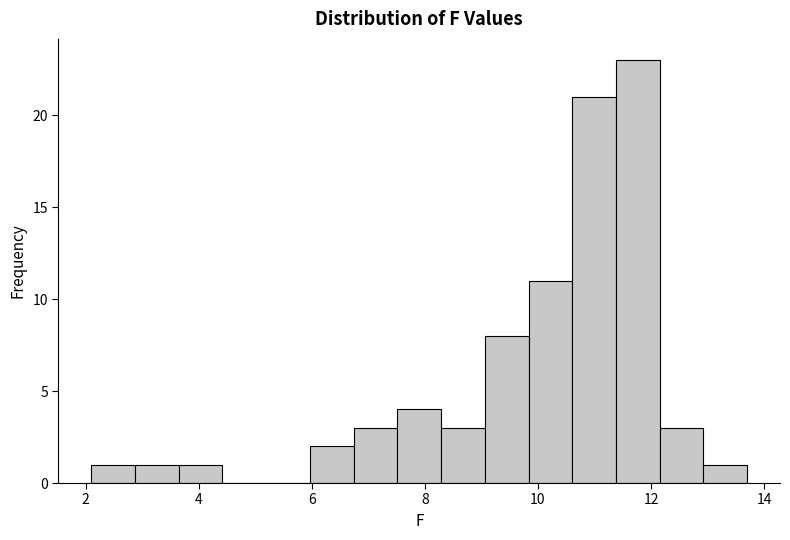

Around what value on the x-axis is the tallest bar? Give the approximate position of its centre, as read against the axis.

11.8